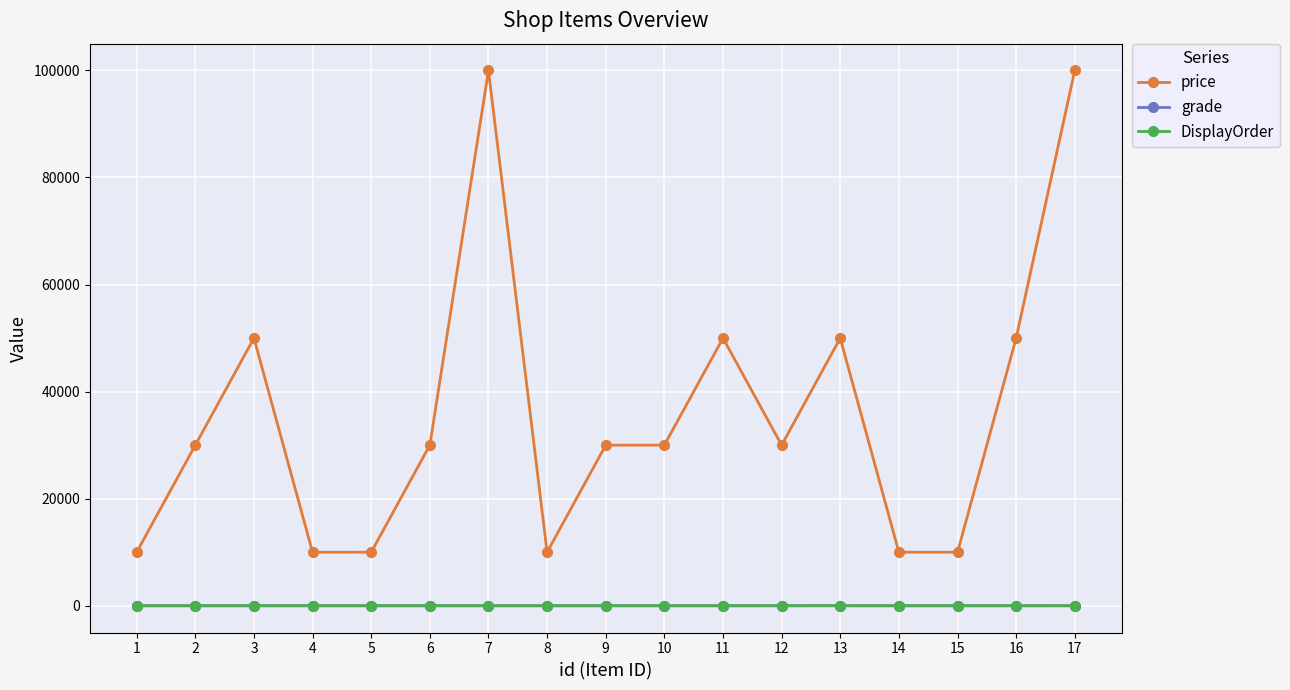

What are all the series names shown in the legend?

price, grade, DisplayOrder